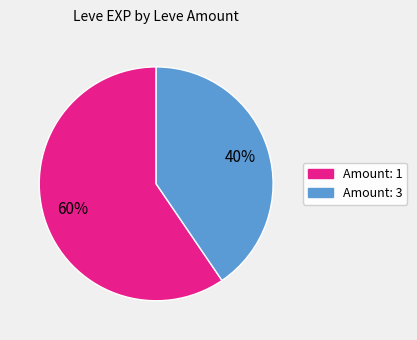

How many slices are in this pie chart?

2